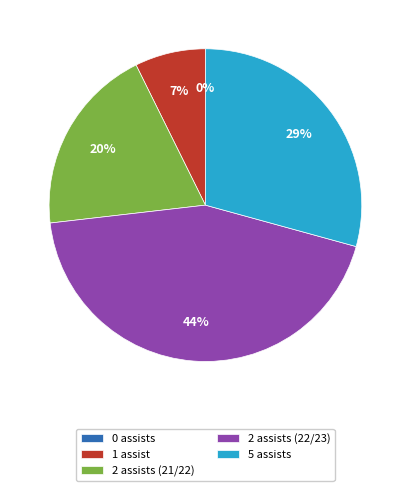

To the nearest percent, what portion does assists=2 (22/23) represent?

44%